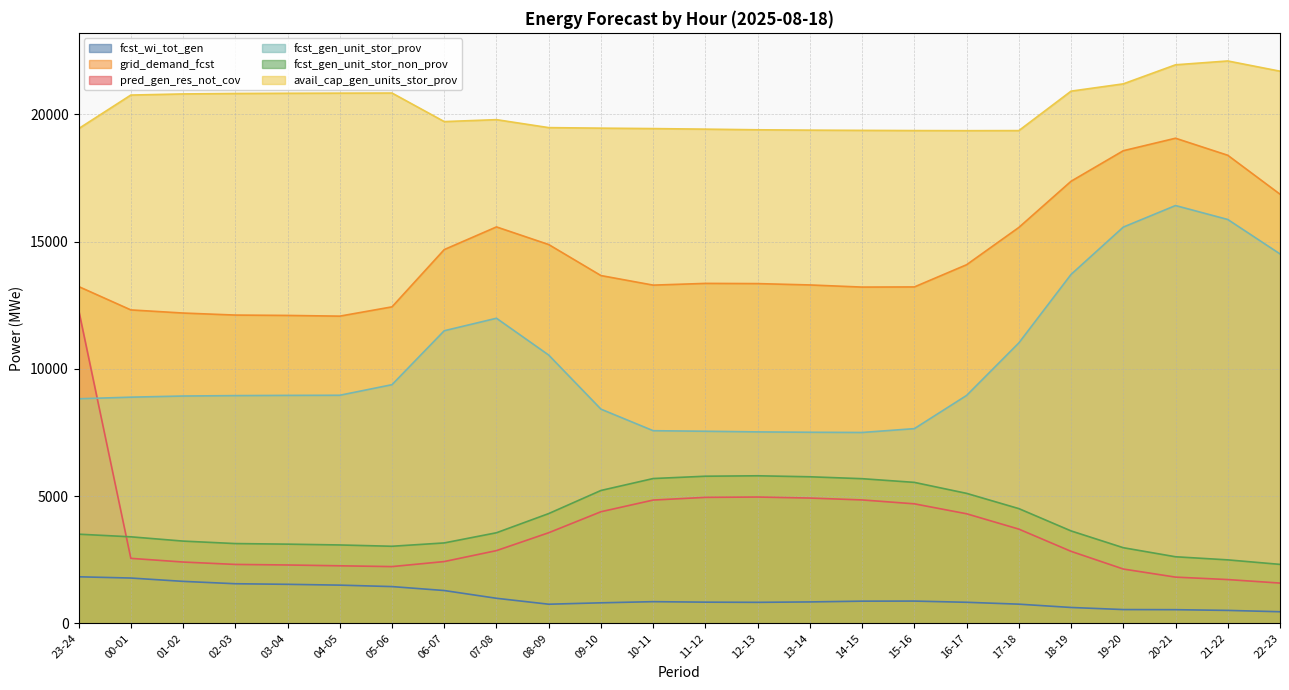

What is the spread (max minus min) of values at 04-05?

19338